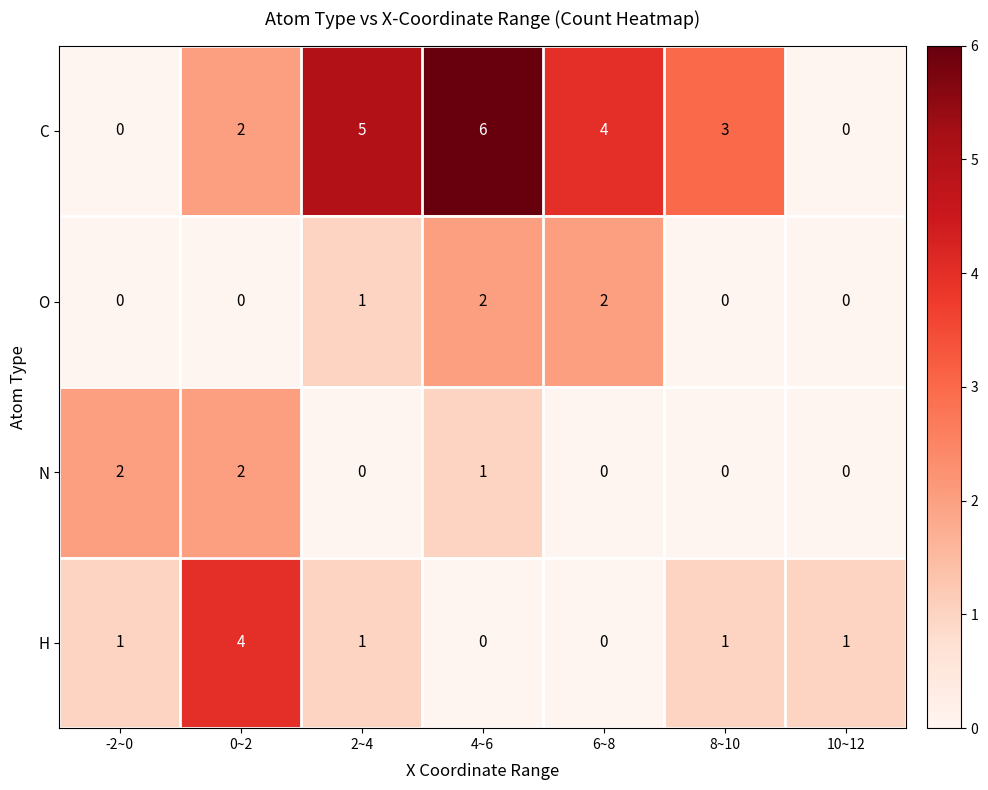

Reading left to right, list all the values displayed in this chart.

C: 0	2	5	6	4	3	0
O: 0	0	1	2	2	0	0
N: 2	2	0	1	0	0	0
H: 1	4	1	0	0	1	1